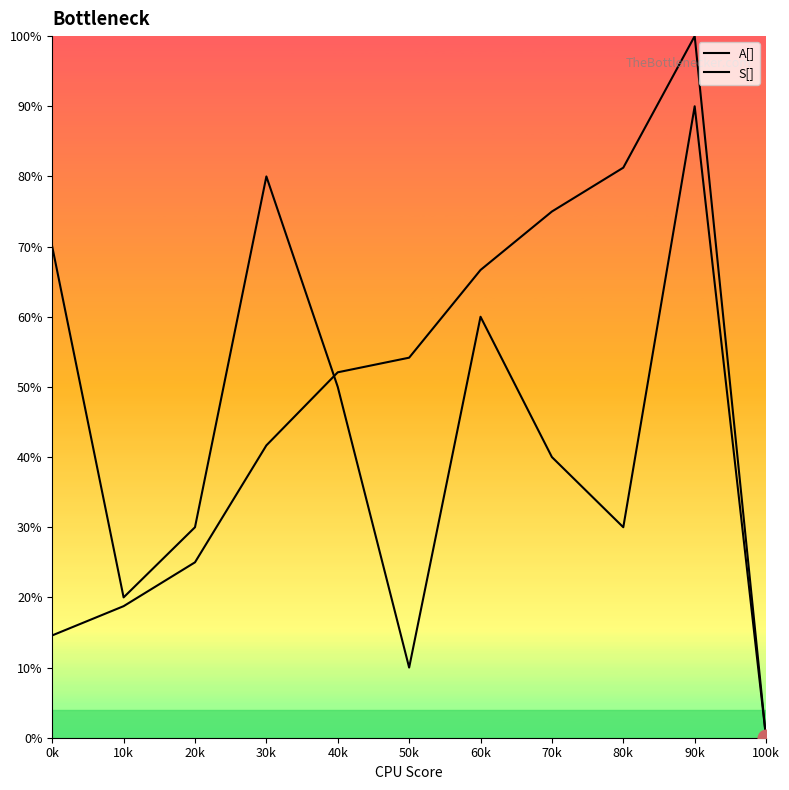

What is the label of the 9th point from the right?

20k